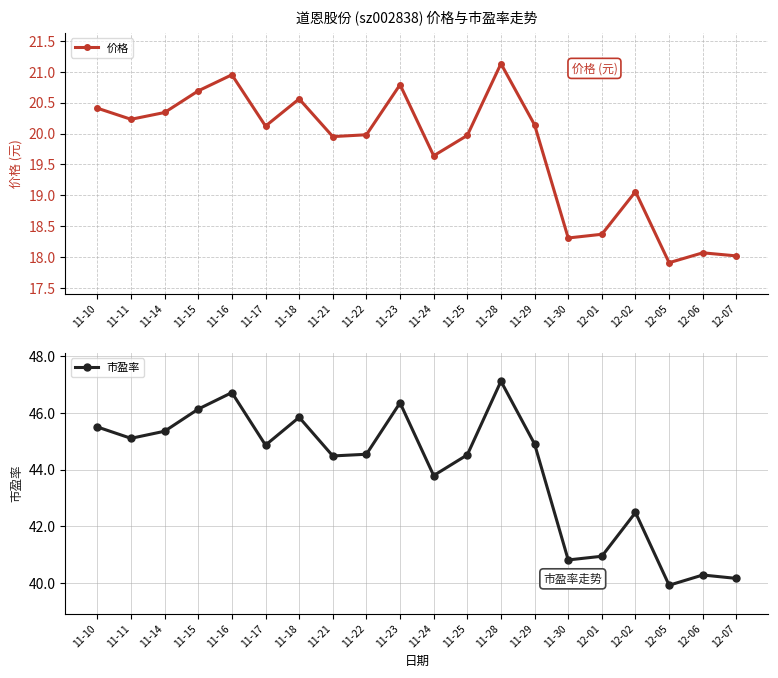

Which category has the highest value across all series?

11-28